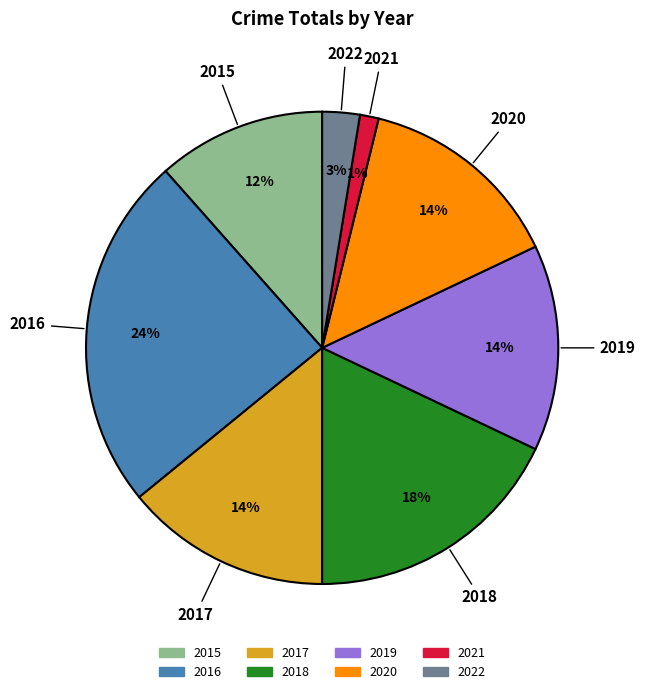

The 2018 slice represents 18% of the pie. True or false?

True